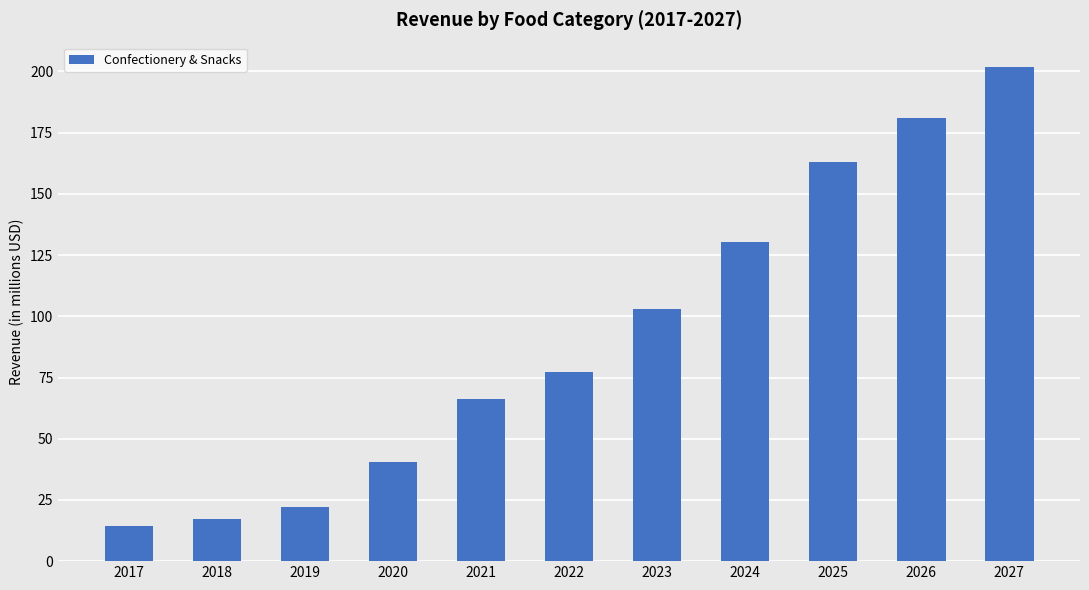

Rank the categories by value from lowest to highest.

2017, 2018, 2019, 2020, 2021, 2022, 2023, 2024, 2025, 2026, 2027